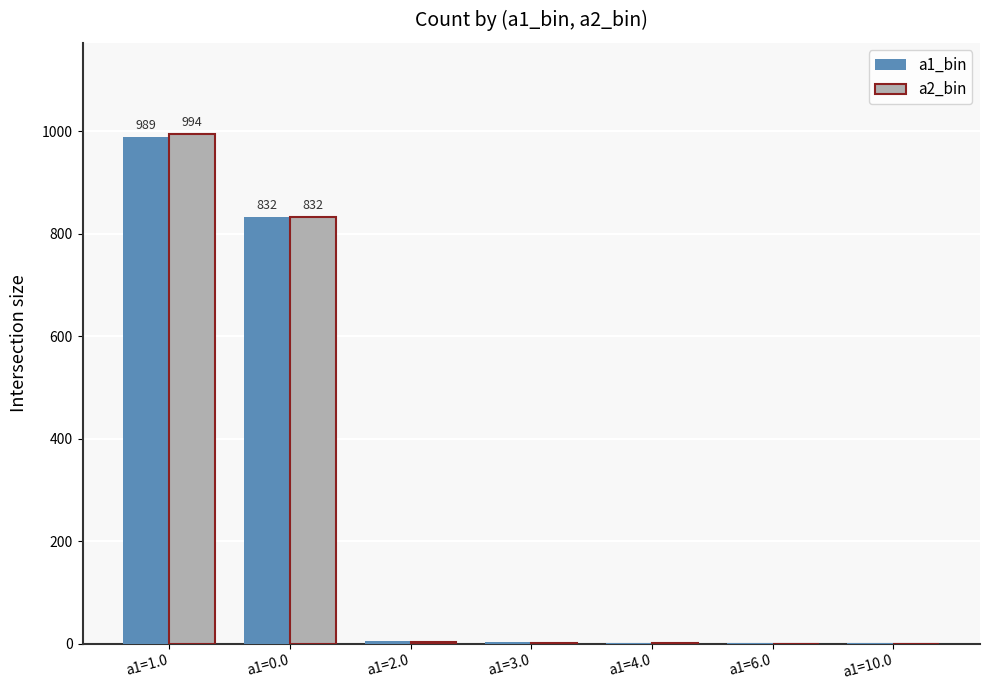

What is the maximum value shown in the chart?

994